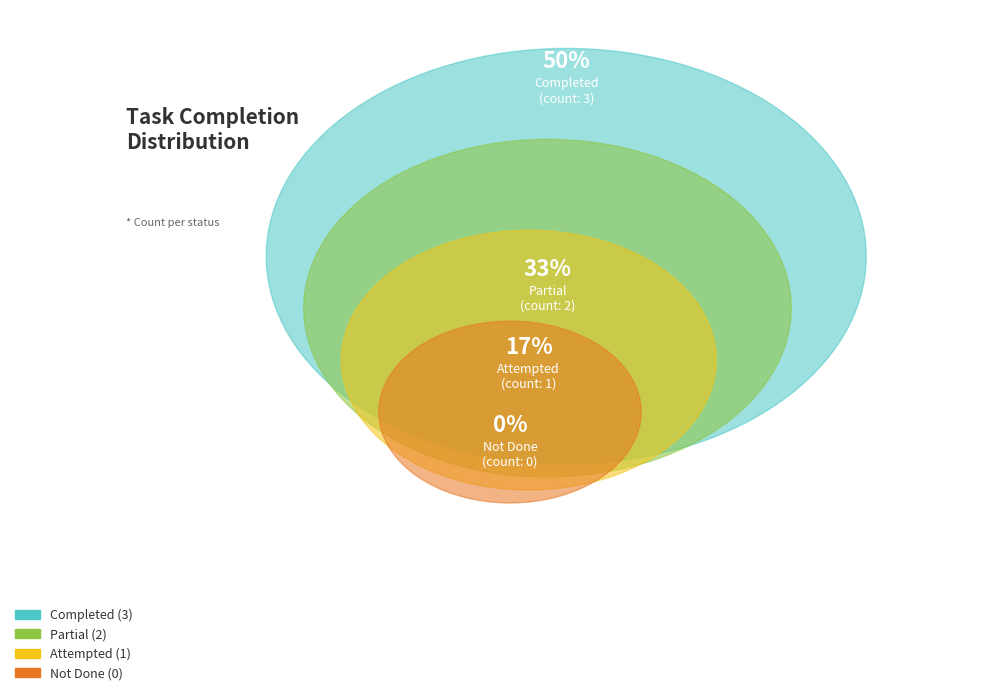

Which category has the smallest portion of the pie?

Not Done